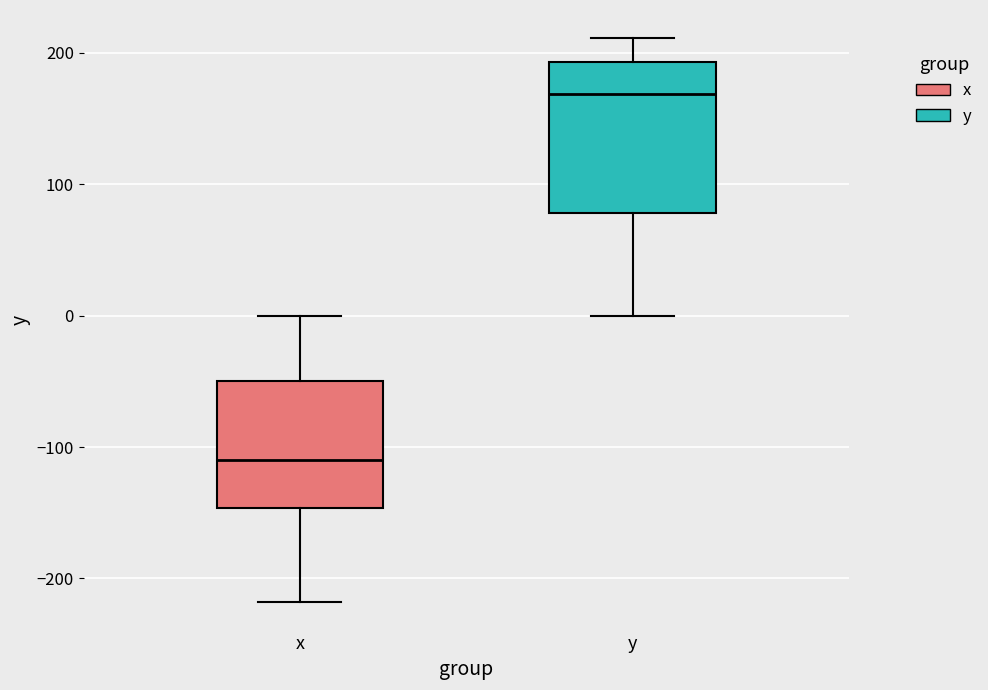

Which box has the lowest median line?

x